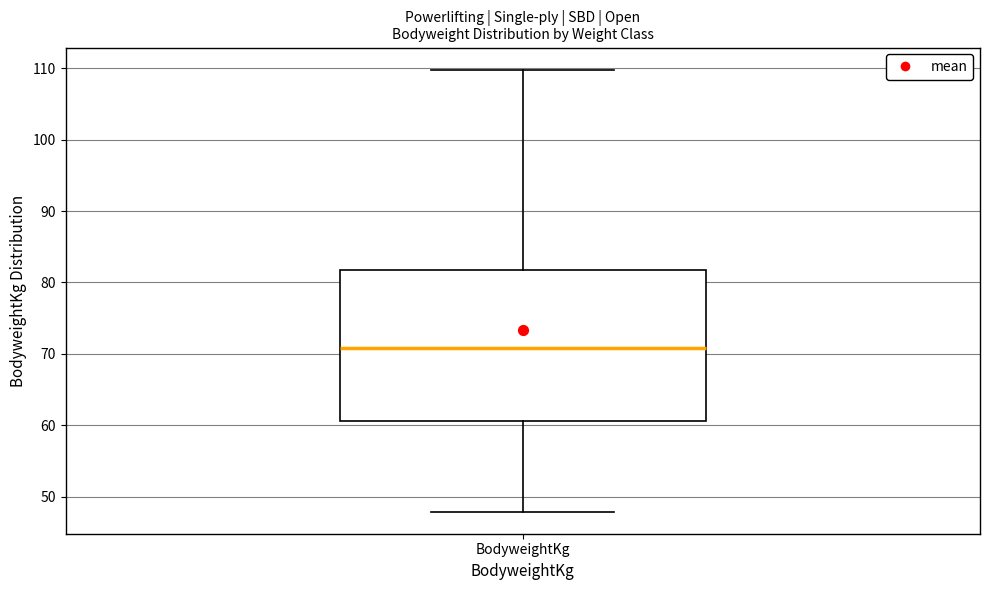

Transcribe this box plot: give where the median line is, the range the box spans, and where the two whiskers end, as read against the y-axis. The values are not printed on the chart, so give them approximately, as read against the axis.

median 71, box 61 to 82, whiskers 48 to 110